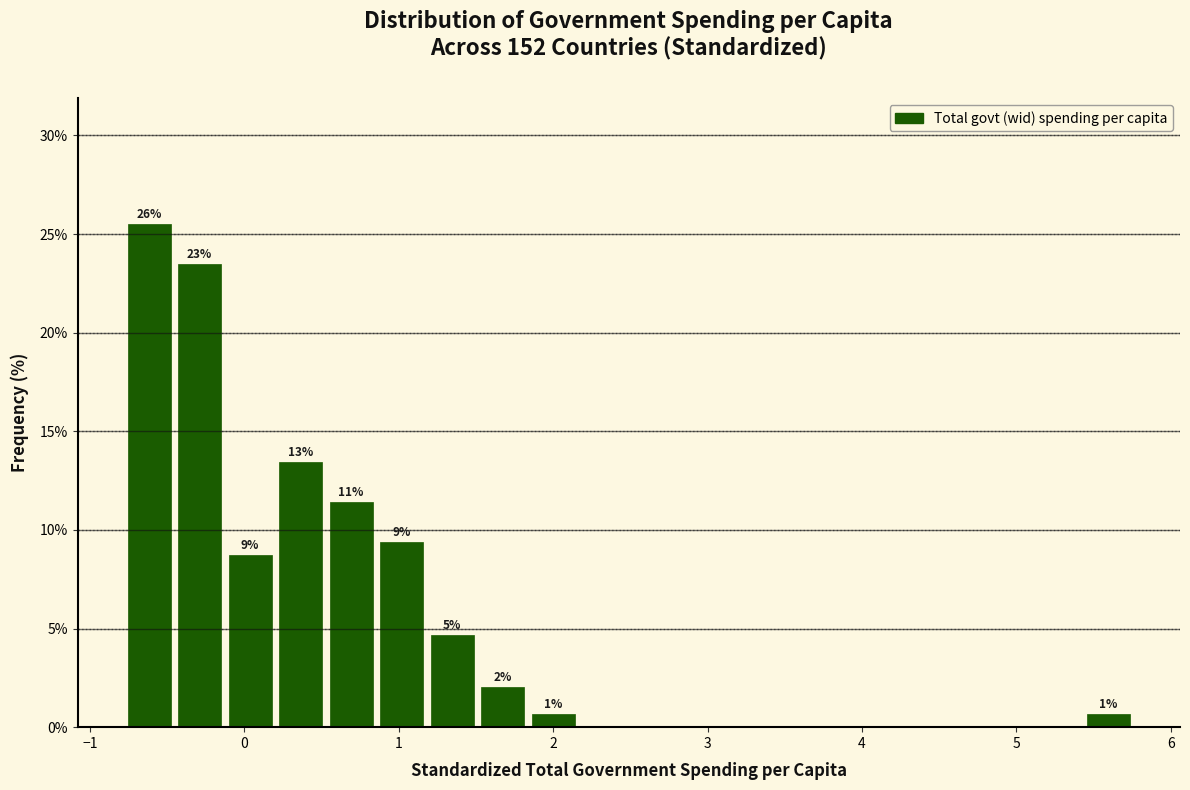

Read against the x-axis, roughly where is the centre of the tallest bar?

-0.6